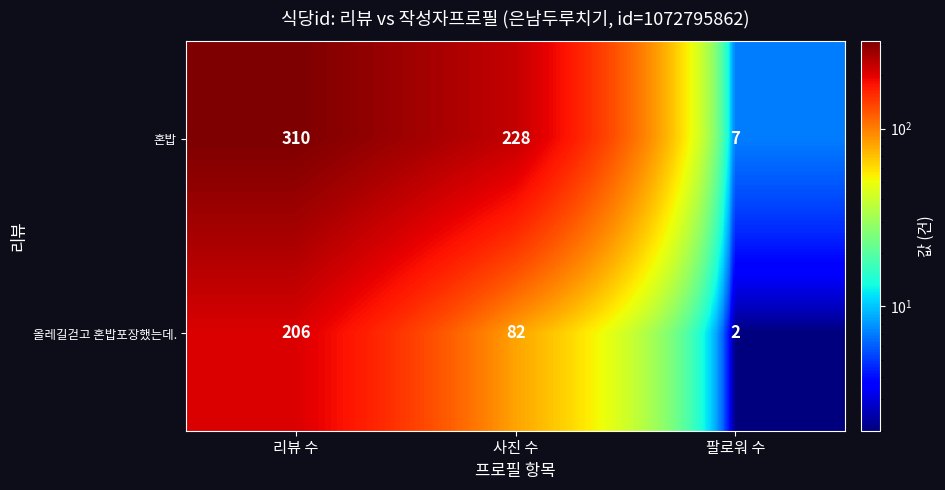

Reading left to right, what are all the values shown in this chart?

혼밥: 310	228	7
올레길걷고 혼밥포장했는데.: 206	82	2